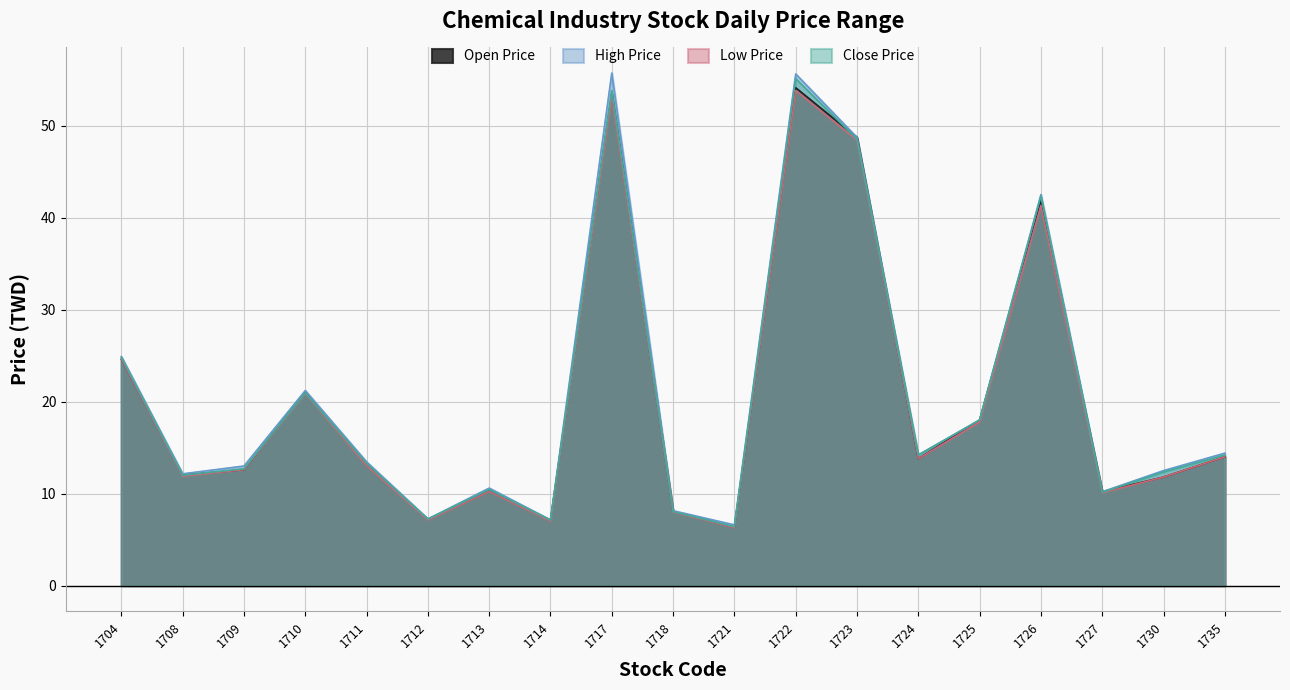

At which category is the sum across all series the highest?

1722